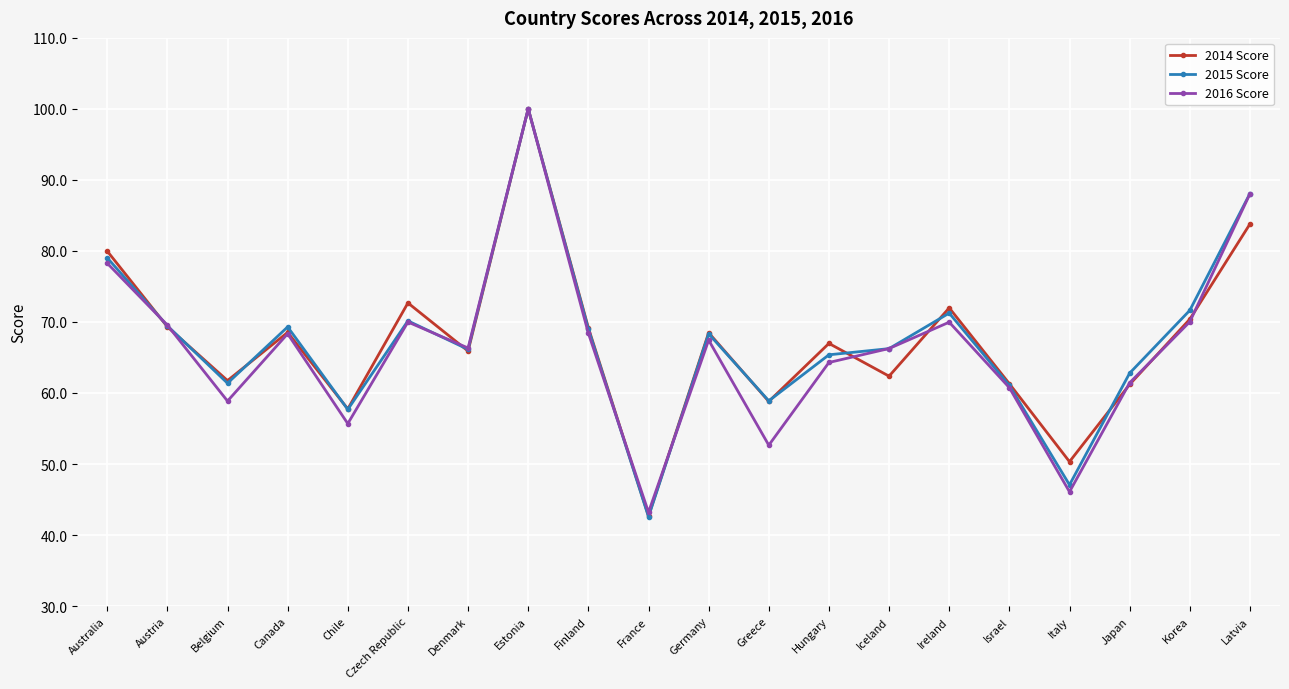

Which series has the largest range (max minus min)?

2015 Score